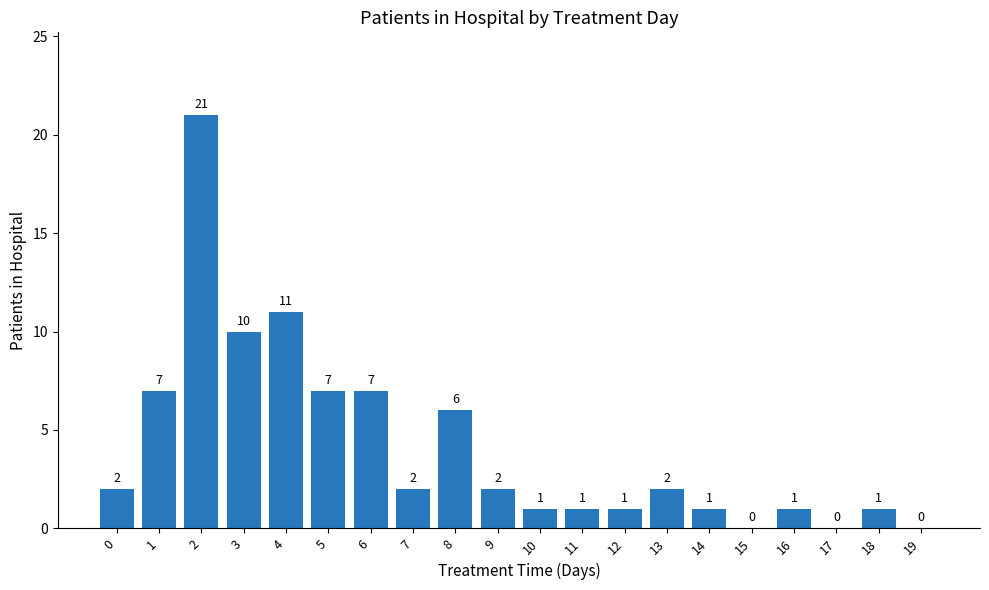

What is the greatest value displayed?

21